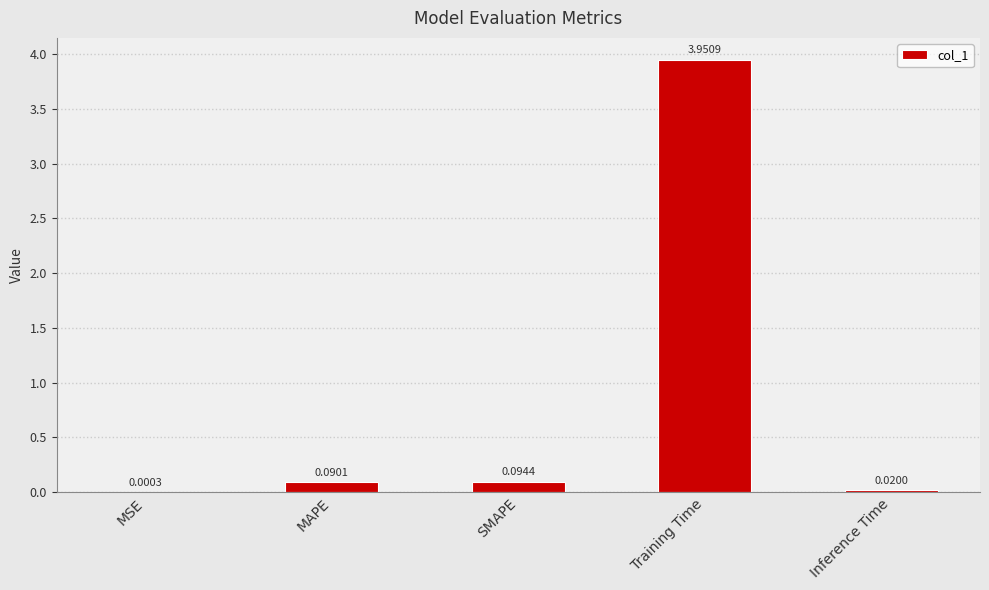

Which category has the highest value across all series?

Training Time